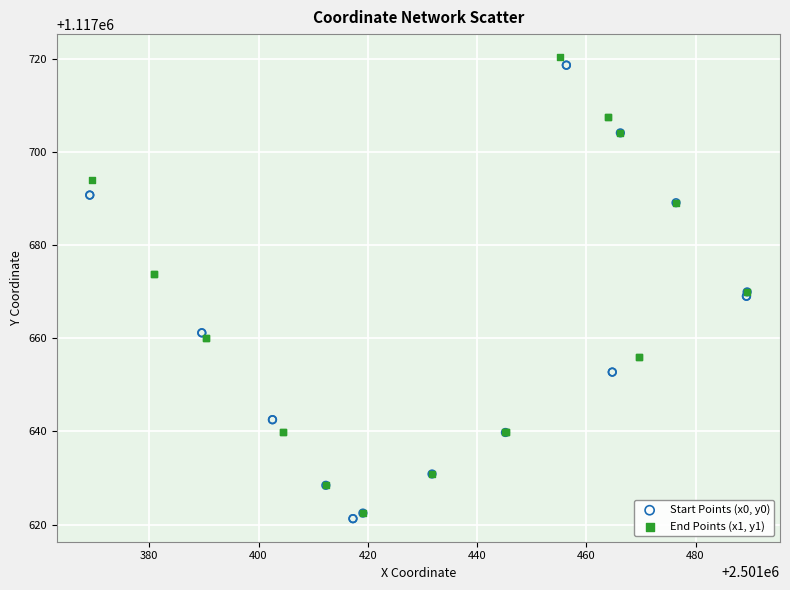

Which series contains the highest Y value?

End Points (x1, y1)